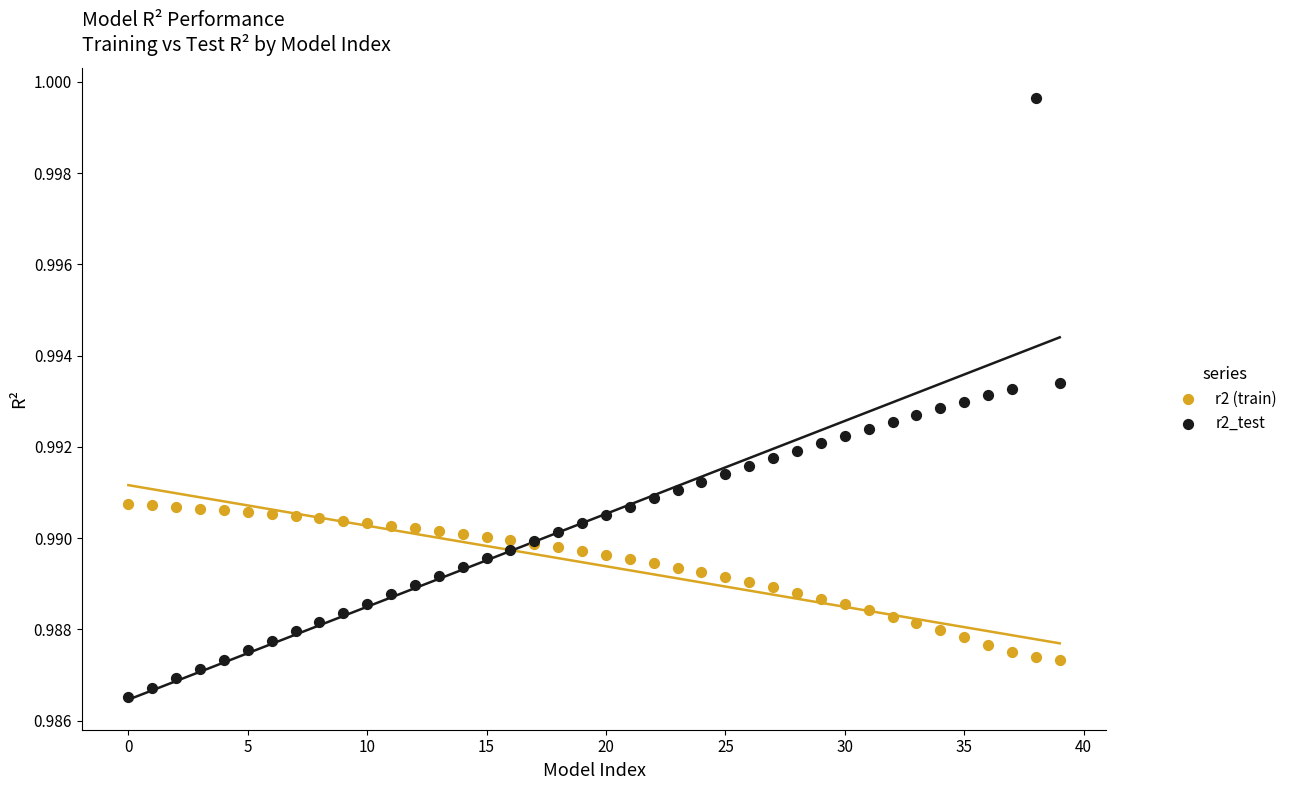

Which series has the widest spread of Y values?

r2_test